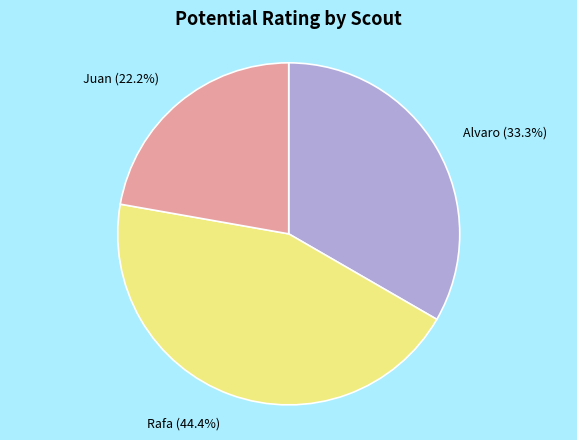

To the nearest percent, what percentage of the pie is Rafa?

44%